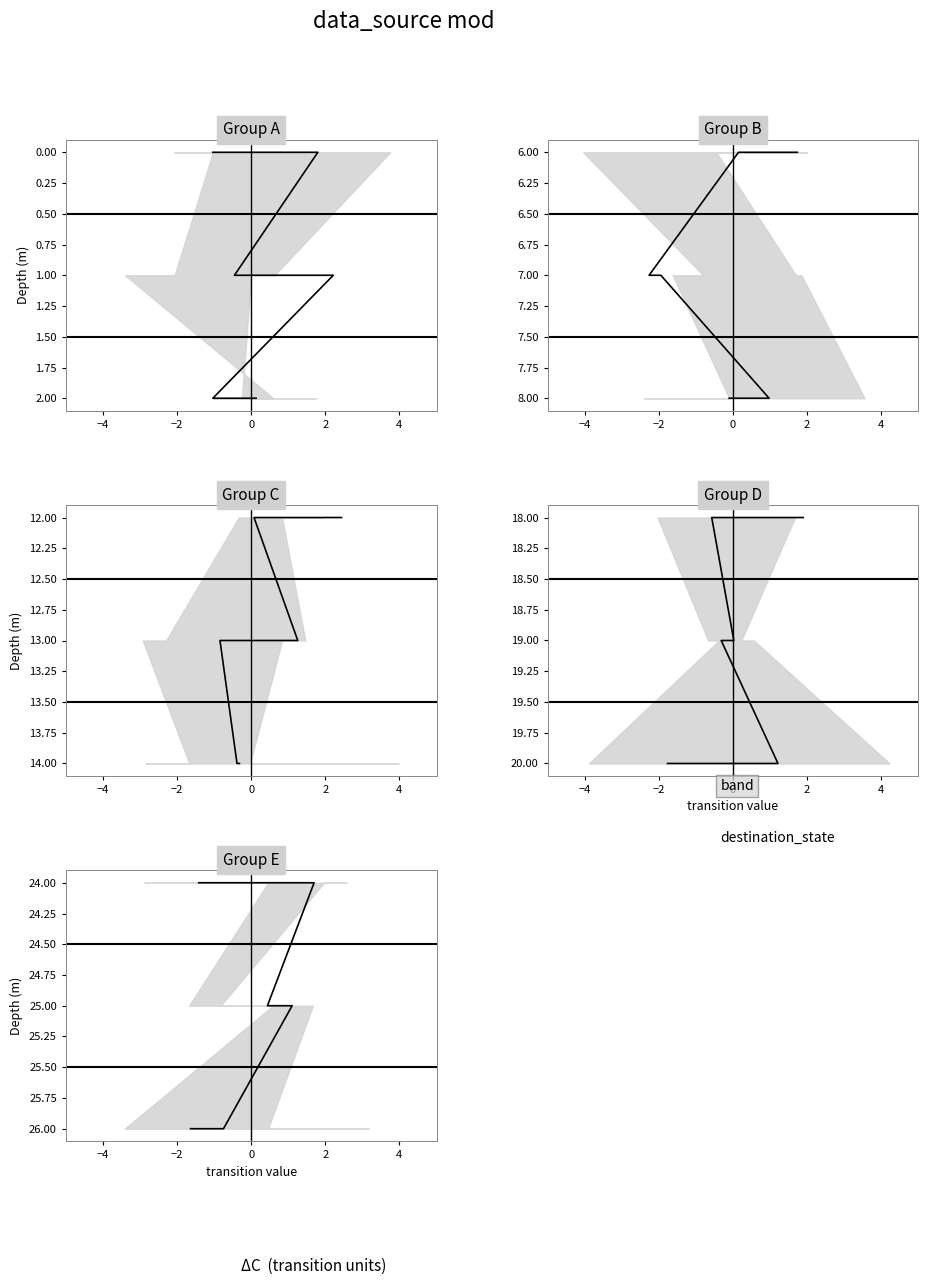

What is the greatest value displayed?

26